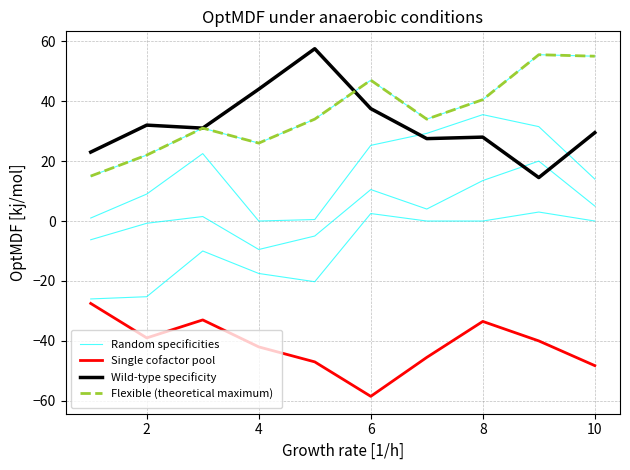

Which series has the widest spread of values?

Wild-type specificity